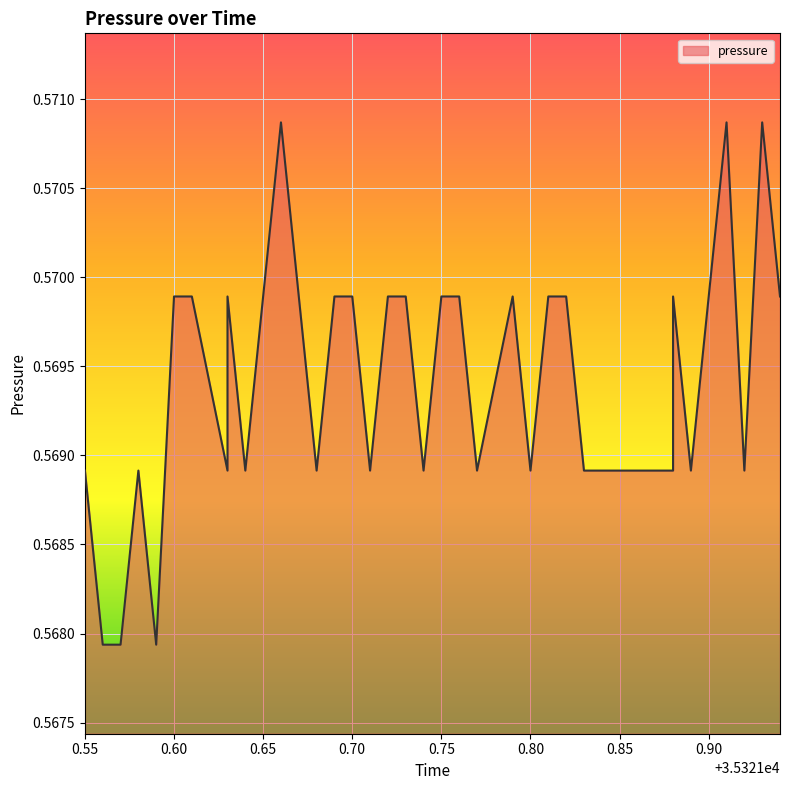

Which has a higher value, 35321.77 or 35321.65?

35321.65